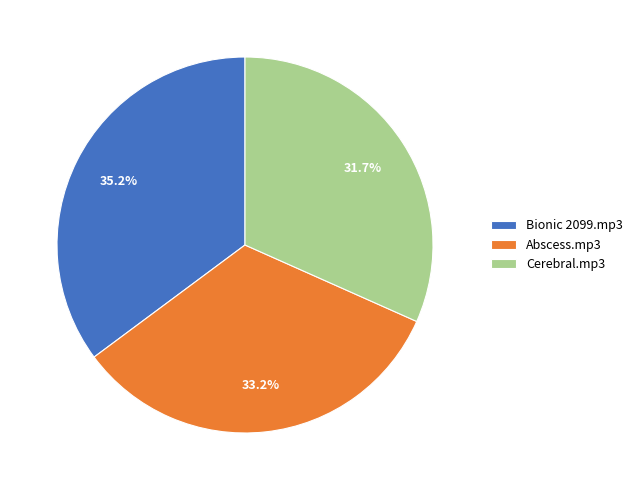

What is the smallest slice in the pie chart?

Cerebral.mp3